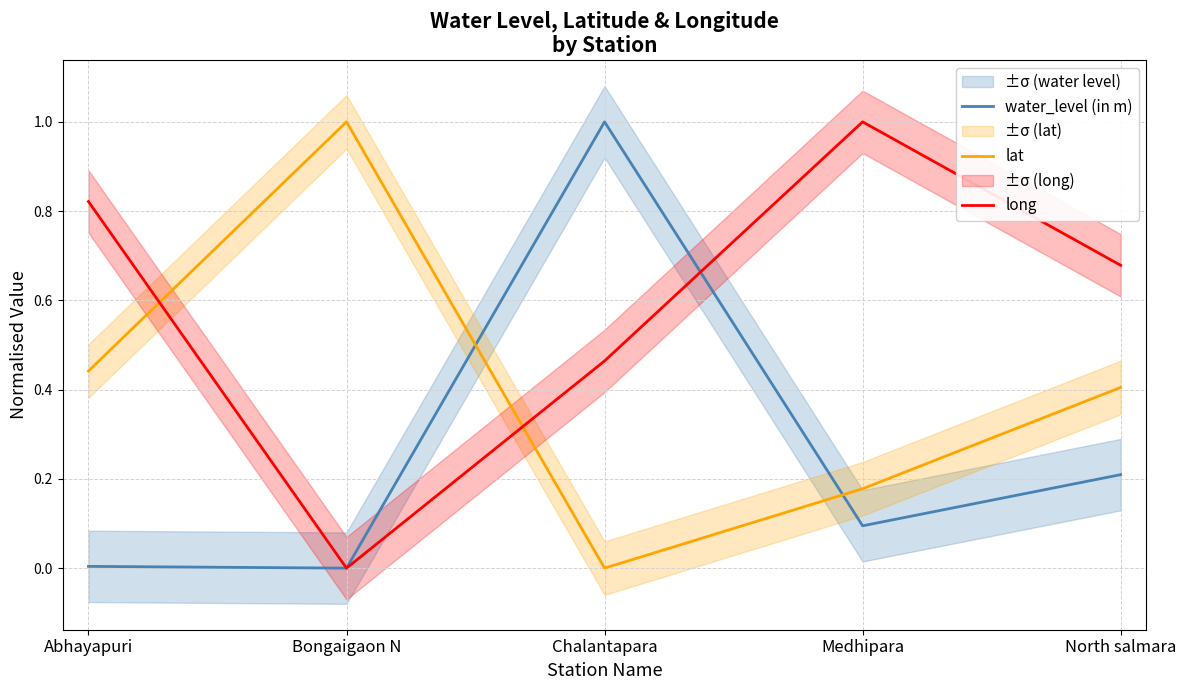

Reading right to left, what are all the values shown in this chart?

water_level (in m): North salmara=0.2	Medhipara=0.1	Chalantapara=1.0	Bongaigaon N=0.0	Abhayapuri=0.0
lat: North salmara=0.4	Medhipara=0.2	Chalantapara=0.0	Bongaigaon N=1.0	Abhayapuri=0.4
long: North salmara=0.7	Medhipara=1.0	Chalantapara=0.5	Bongaigaon N=0.0	Abhayapuri=0.8